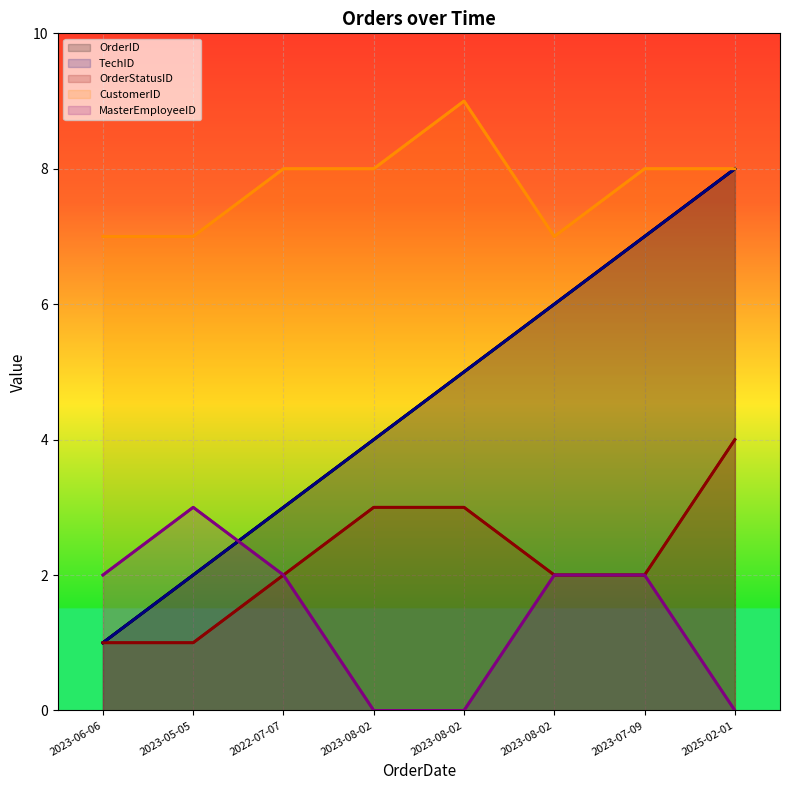

The MasterEmployeeID series shows 1 at 2023-05-05. True or false?

False